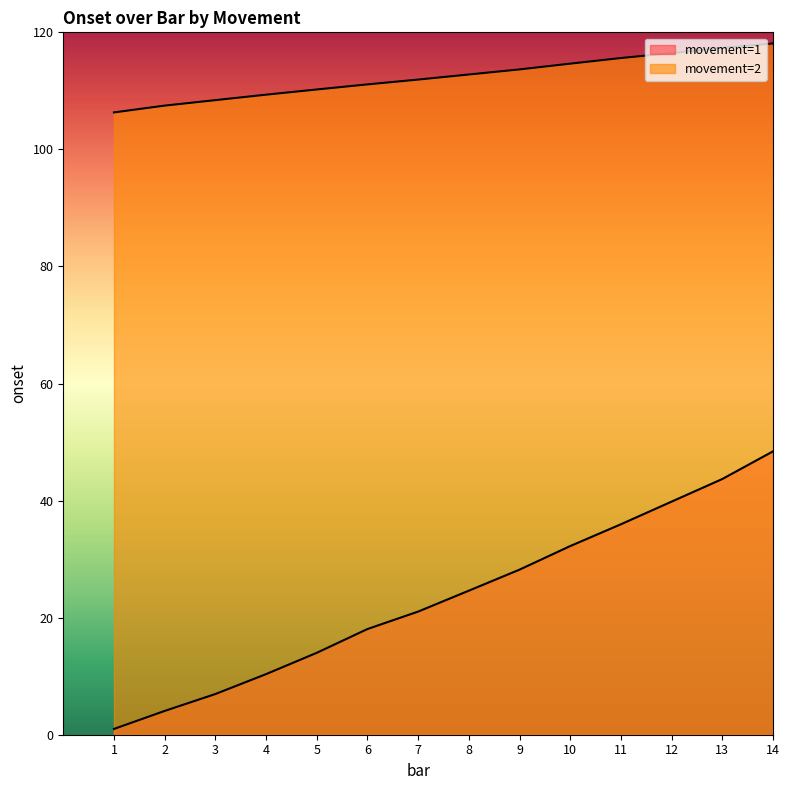

At which category is the sum across all series the highest?

14